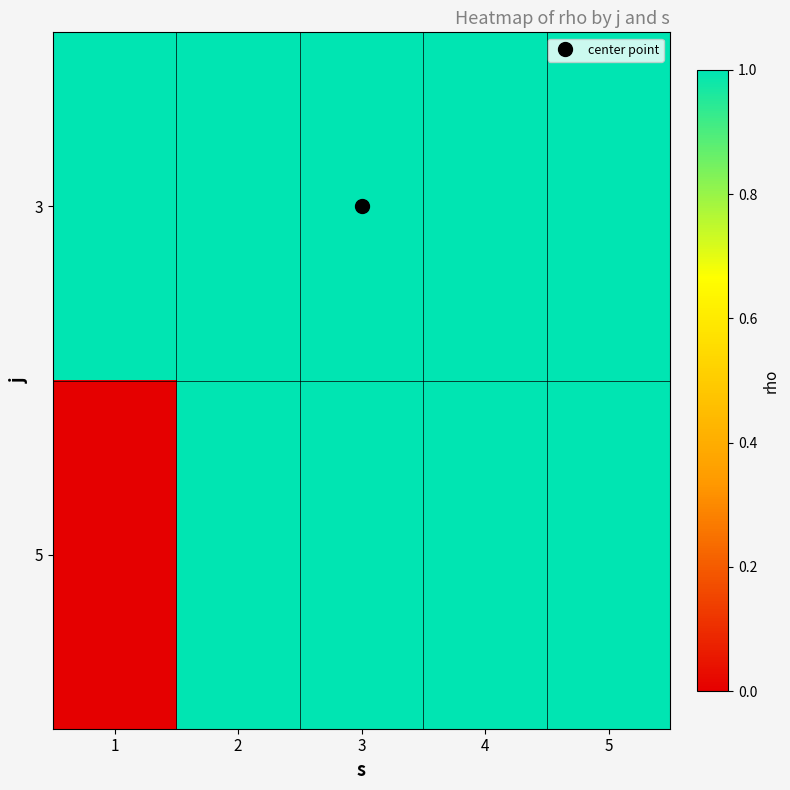

At how many categories does at least one series exceed 0?

5